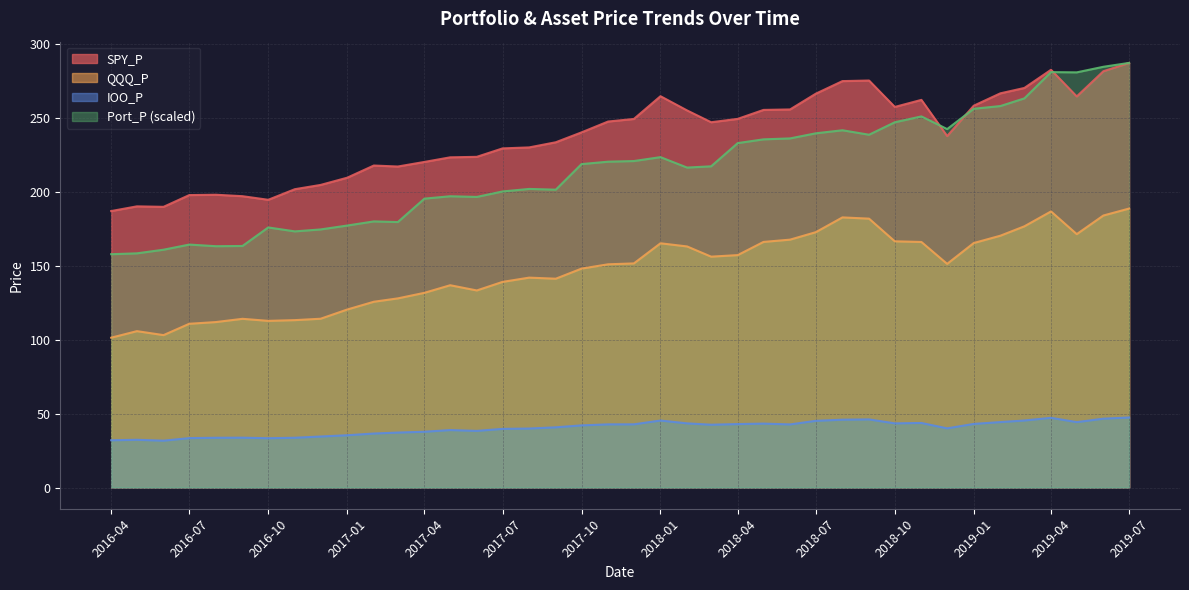

What is the greatest value displayed?

287.3